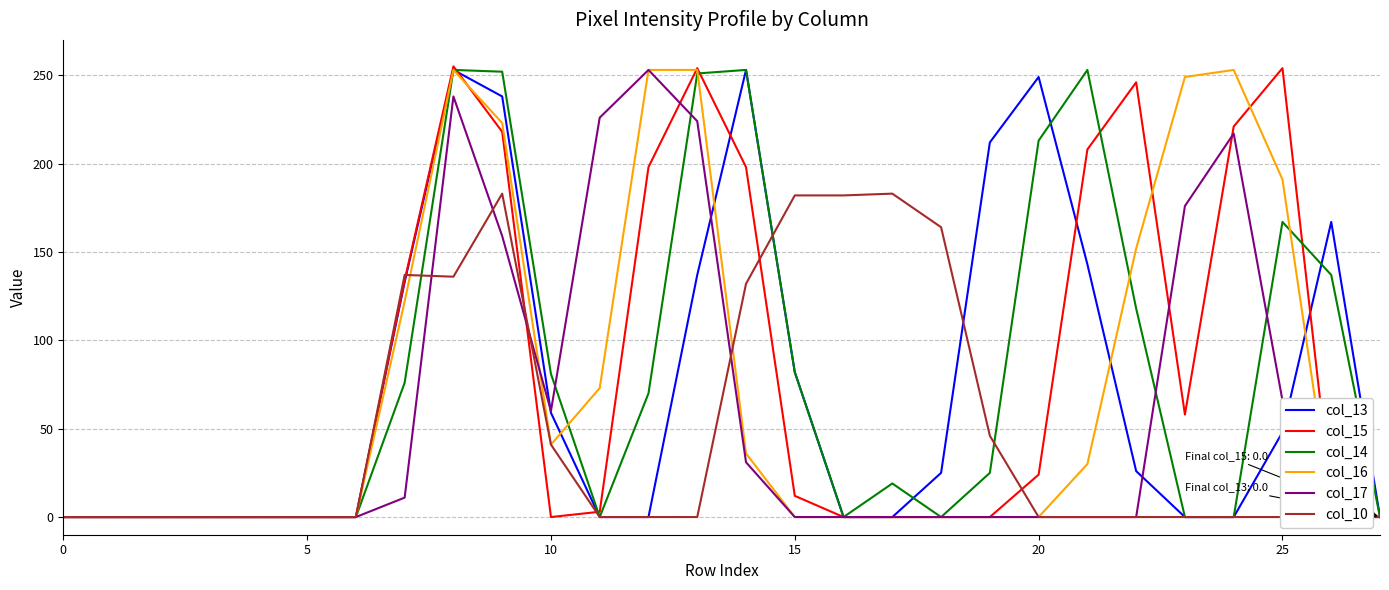

At which label does col_13 first exceed 25?

7